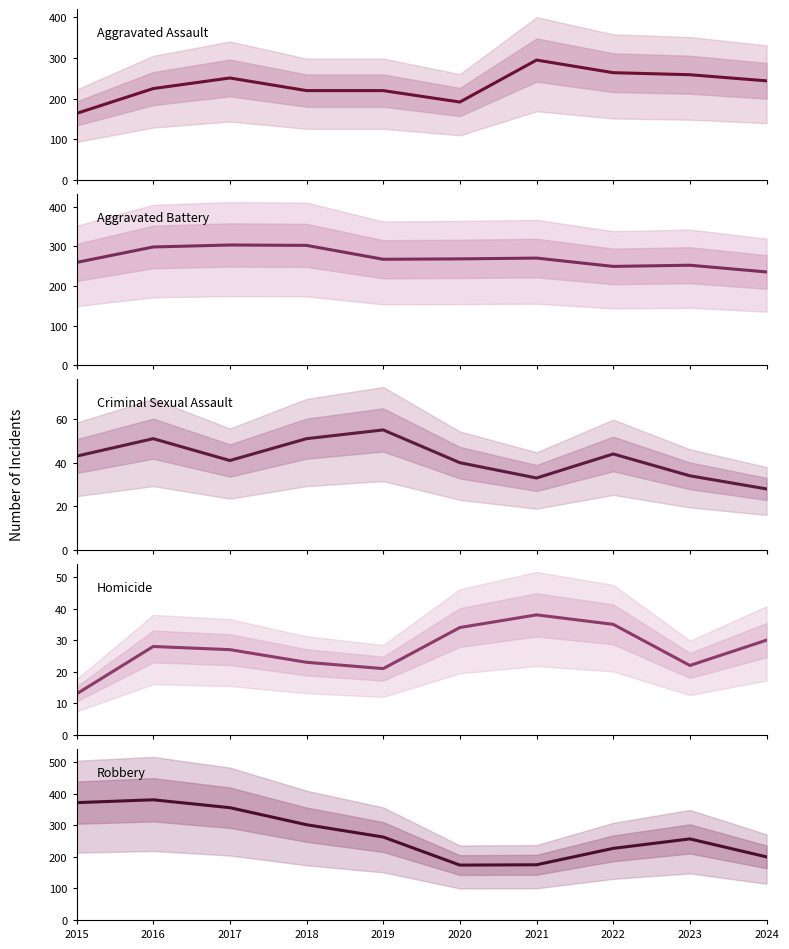

At which label is Aggravated Battery closest to 269?

2020